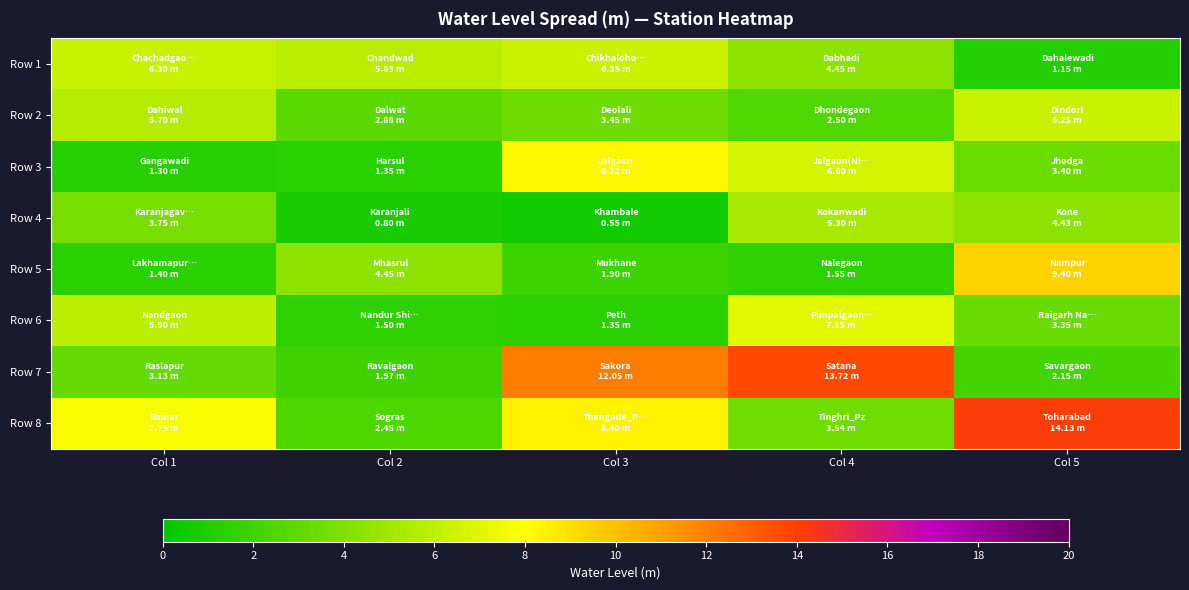

What is the total value across all series at Col 2?

21.2